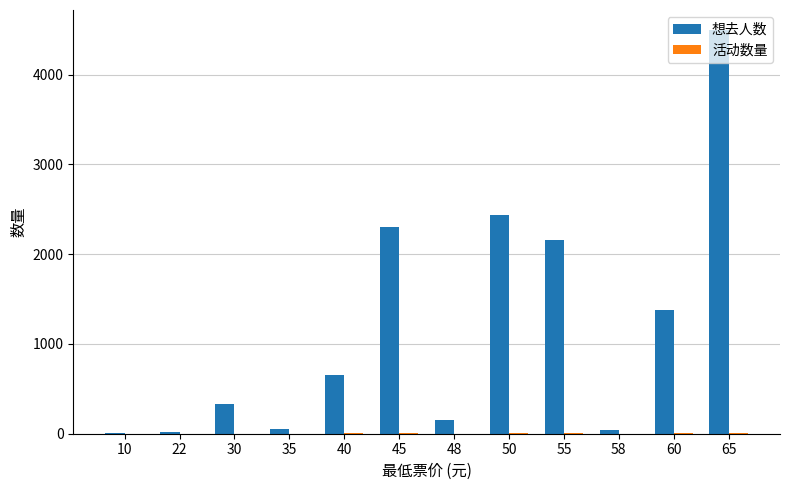

Which series has the largest total across all categories?

想去人数